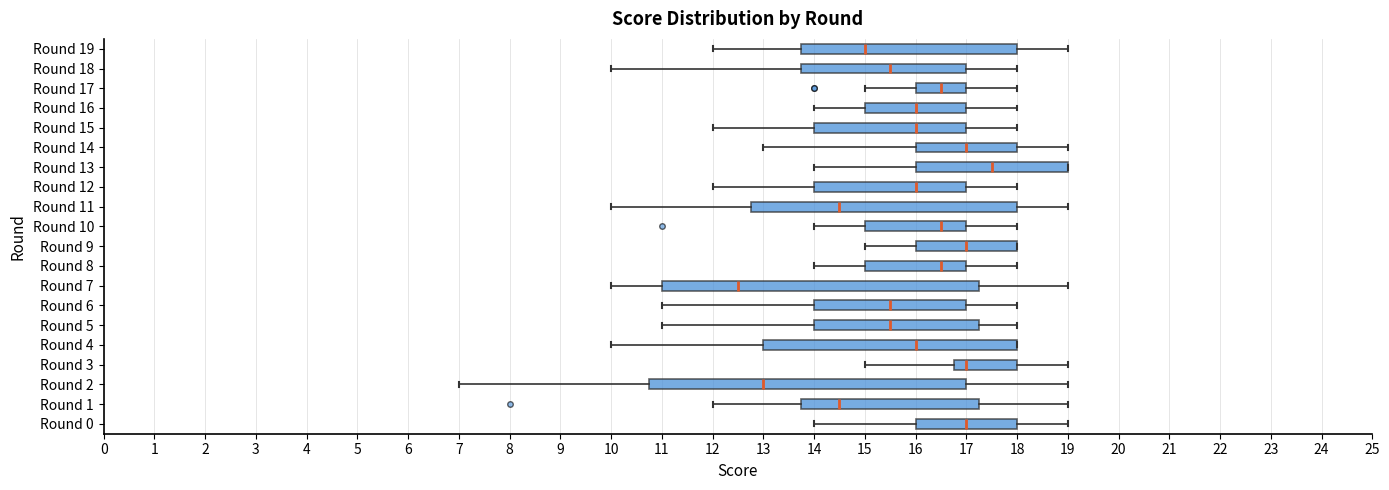

Reading bottom to top, transcribe this box plot: for each box, give where its median line is, the range the box spans, and where its two whiskers end, as read against the x-axis. The values are not printed on the chart, so give them approximately, as read against the axis.

Round 0: median 17.0, box 16.0 to 18.0, whiskers 14.0 to 19.0
Round 1: median 14.5, box 13.8 to 17.3, whiskers 12.0 to 19.0
Round 2: median 13.0, box 10.8 to 17.0, whiskers 7.0 to 19.0
Round 3: median 17.0, box 16.8 to 18.0, whiskers 15.0 to 19.0
Round 4: median 16.0, box 13.0 to 18.0, whiskers 10.0 to 18.0
Round 5: median 15.5, box 14.0 to 17.3, whiskers 11.0 to 18.0
Round 6: median 15.5, box 14.0 to 17.0, whiskers 11.0 to 18.0
Round 7: median 12.5, box 11.0 to 17.3, whiskers 10.0 to 19.0
Round 8: median 16.5, box 15.0 to 17.0, whiskers 14.0 to 18.0
Round 9: median 17.0, box 16.0 to 18.0, whiskers 15.0 to 18.0
Round 10: median 16.5, box 15.0 to 17.0, whiskers 14.0 to 18.0
Round 11: median 14.5, box 12.8 to 18.0, whiskers 10.0 to 19.0
Round 12: median 16.0, box 14.0 to 17.0, whiskers 12.0 to 18.0
Round 13: median 17.5, box 16.0 to 19.0, whiskers 14.0 to 19.0
Round 14: median 17.0, box 16.0 to 18.0, whiskers 13.0 to 19.0
Round 15: median 16.0, box 14.0 to 17.0, whiskers 12.0 to 18.0
Round 16: median 16.0, box 15.0 to 17.0, whiskers 14.0 to 18.0
Round 17: median 16.5, box 16.0 to 17.0, whiskers 15.0 to 18.0
Round 18: median 15.5, box 13.8 to 17.0, whiskers 10.0 to 18.0
Round 19: median 15.0, box 13.8 to 18.0, whiskers 12.0 to 19.0